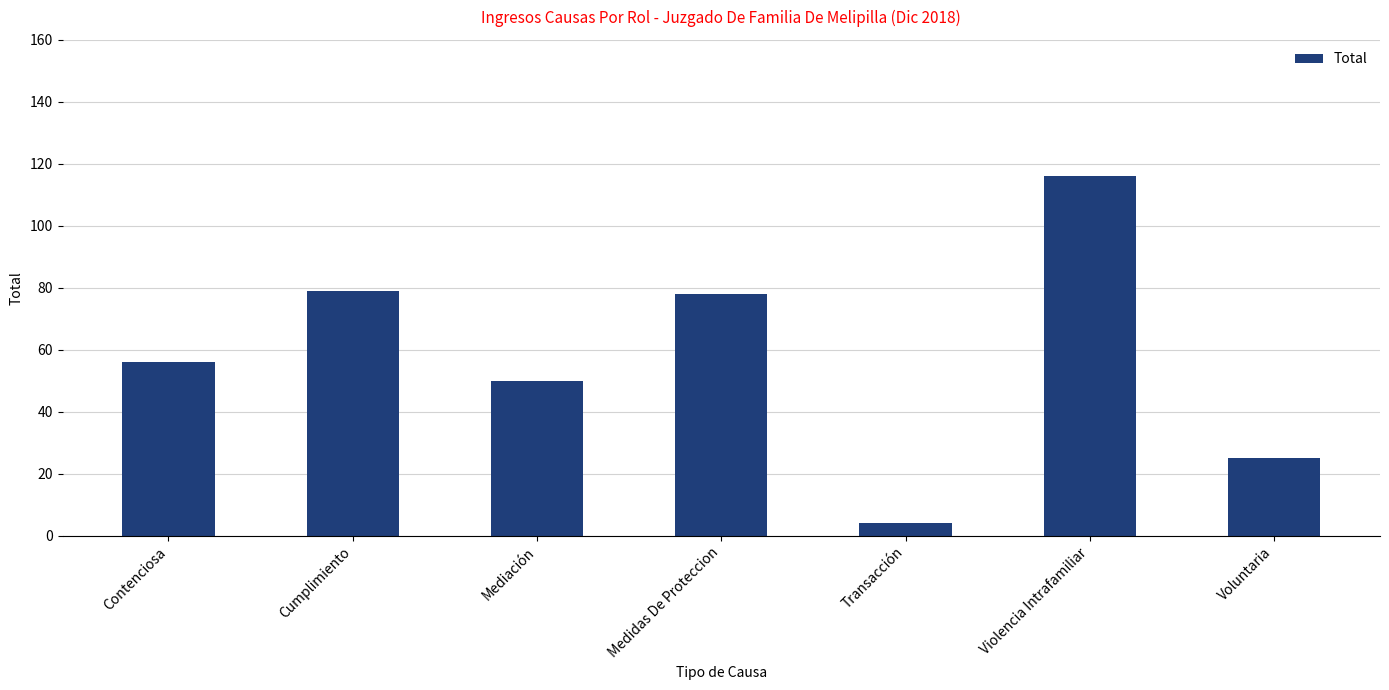

The value at Medidas De Proteccion is 30. True or false?

False